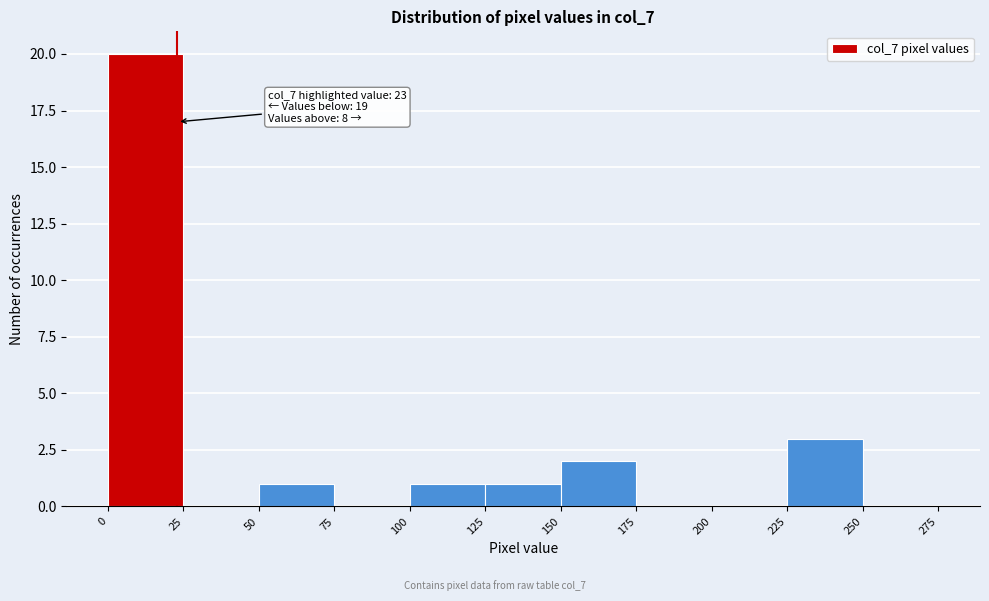

Which range on the x-axis has the tallest bar?

0 to 25